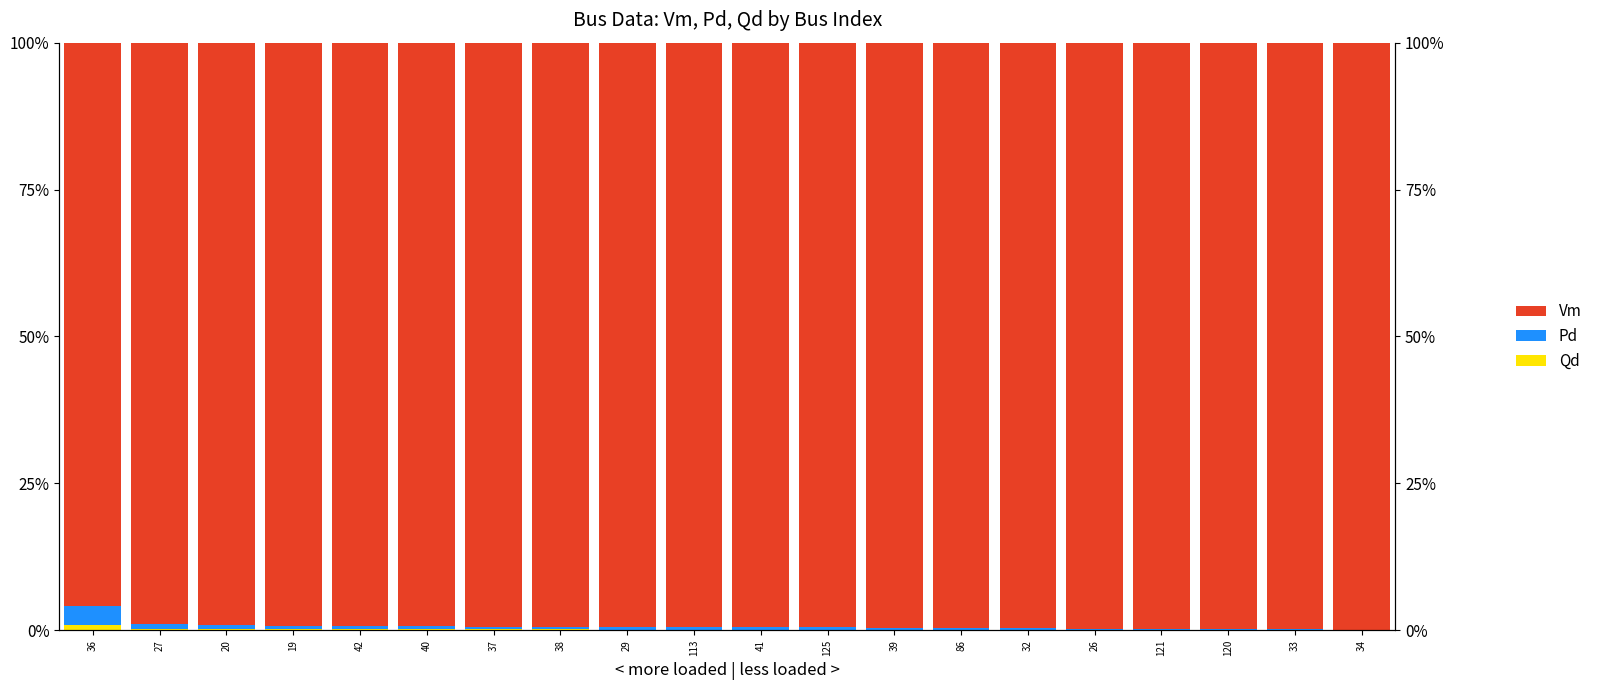

At which category is the sum across all series the highest?

20